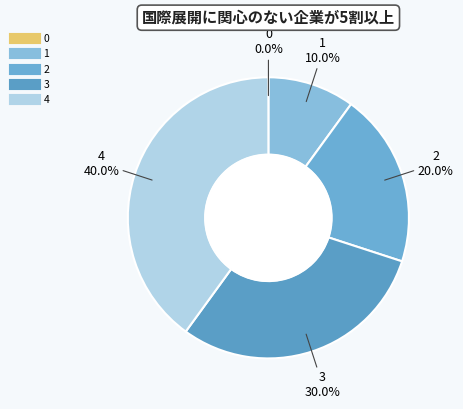

Which has a higher value, 2 or 3?

3